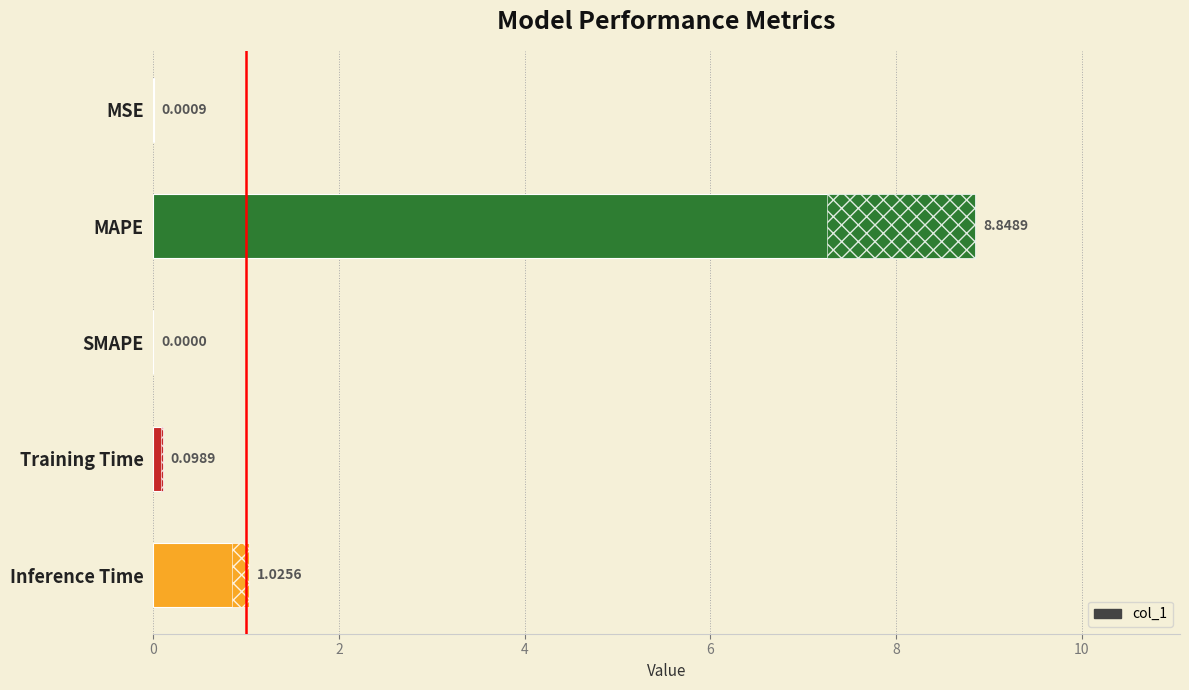

The chart shows a value of 0.0 at MSE. True or false?

False